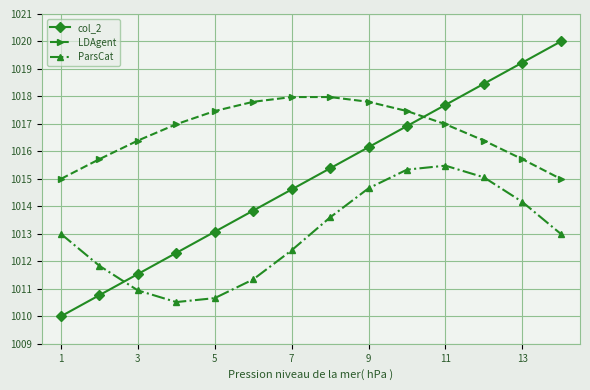

Rank the series by their average value, from lowest to highest.

ParsCat, col_2, LDAgent